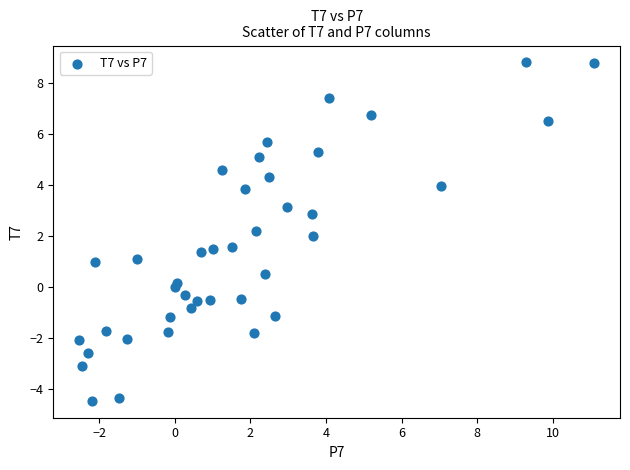

What is the range of X values (max minus min)?

13.6